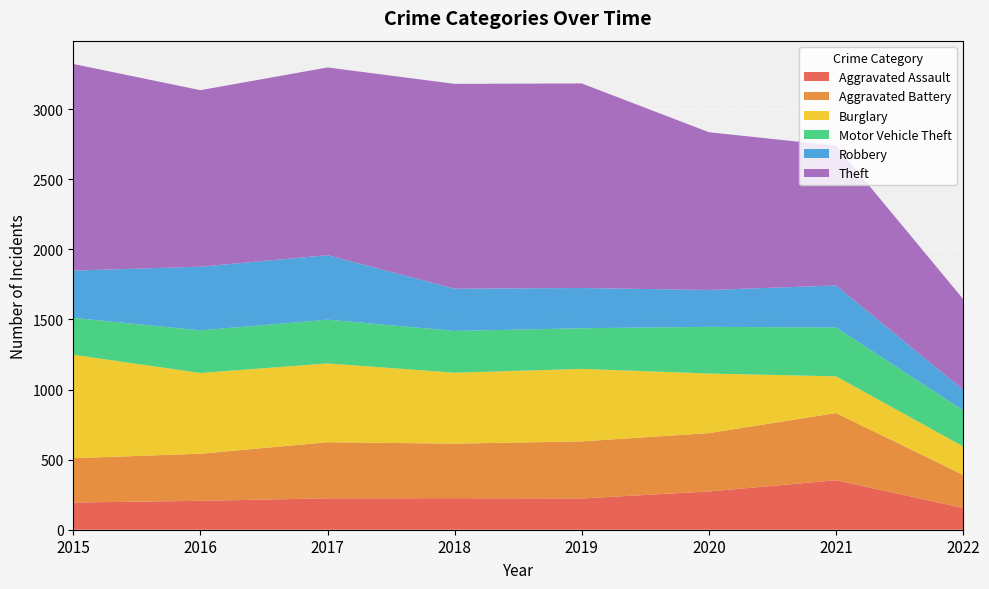

Reading left to right, what are all the values shown in this chart?

Aggravated Assault: 194	206	224	225	223	273	353	155
Aggravated Battery: 316	336	400	389	407	416	479	236
Burglary: 738	576	562	506	517	425	262	203
Motor Vehicle Theft: 263	304	312	298	290	333	348	258
Robbery: 337	454	460	301	287	263	300	146
Theft: 1474	1259	1339	1461	1459	1125	997	647